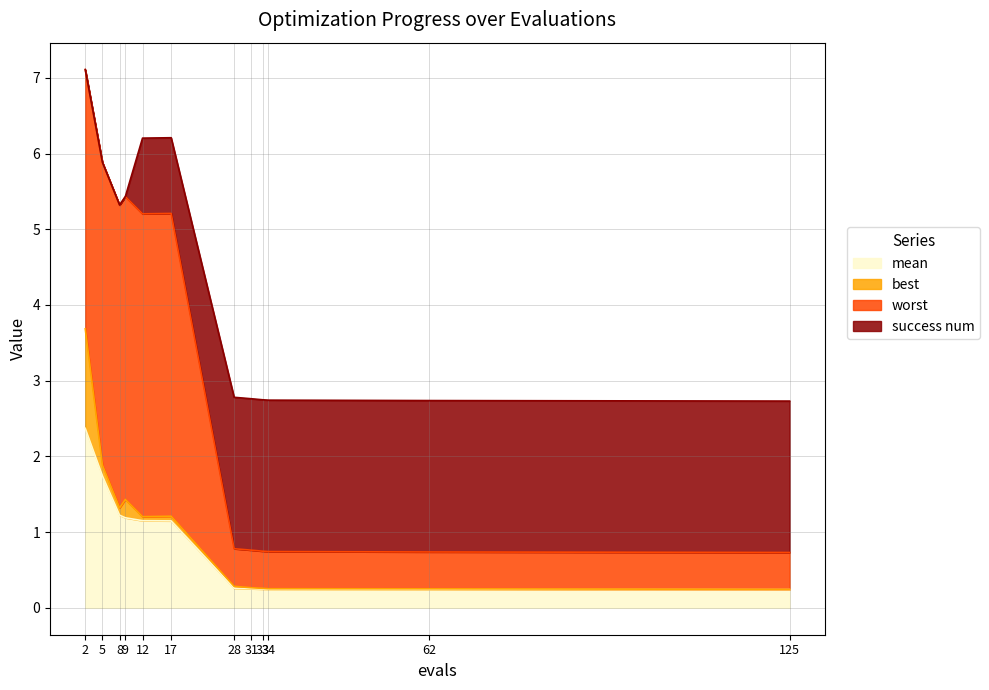

How many lines are shown in the chart?

4